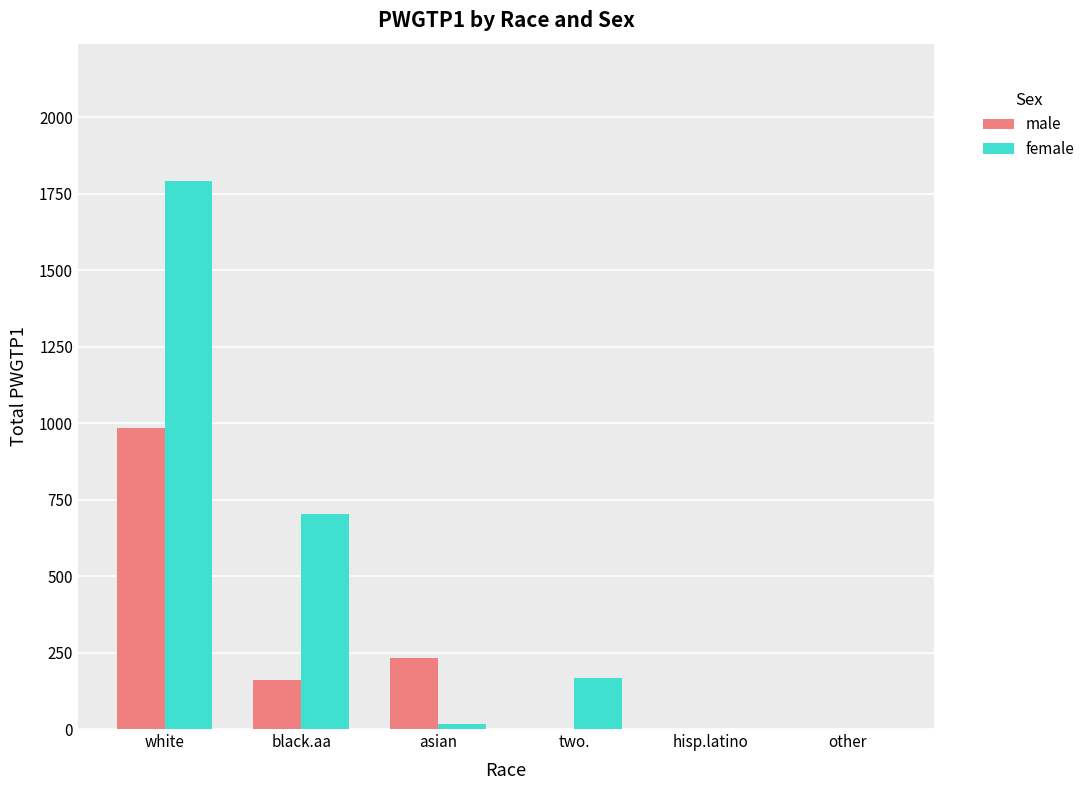

True or false: female has a value of 2561 at white.

False